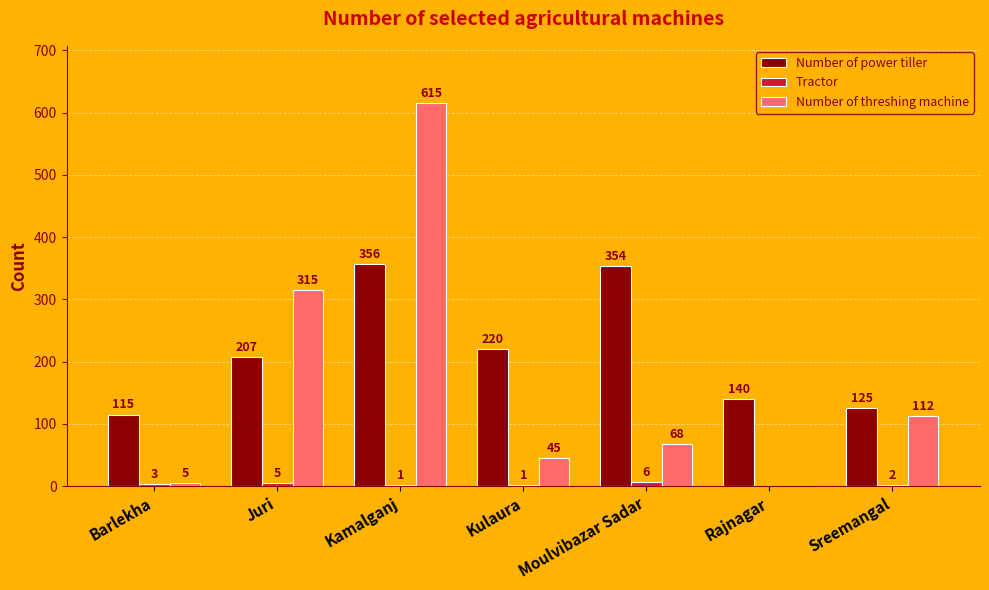

Count the number of data series in this chart.

3